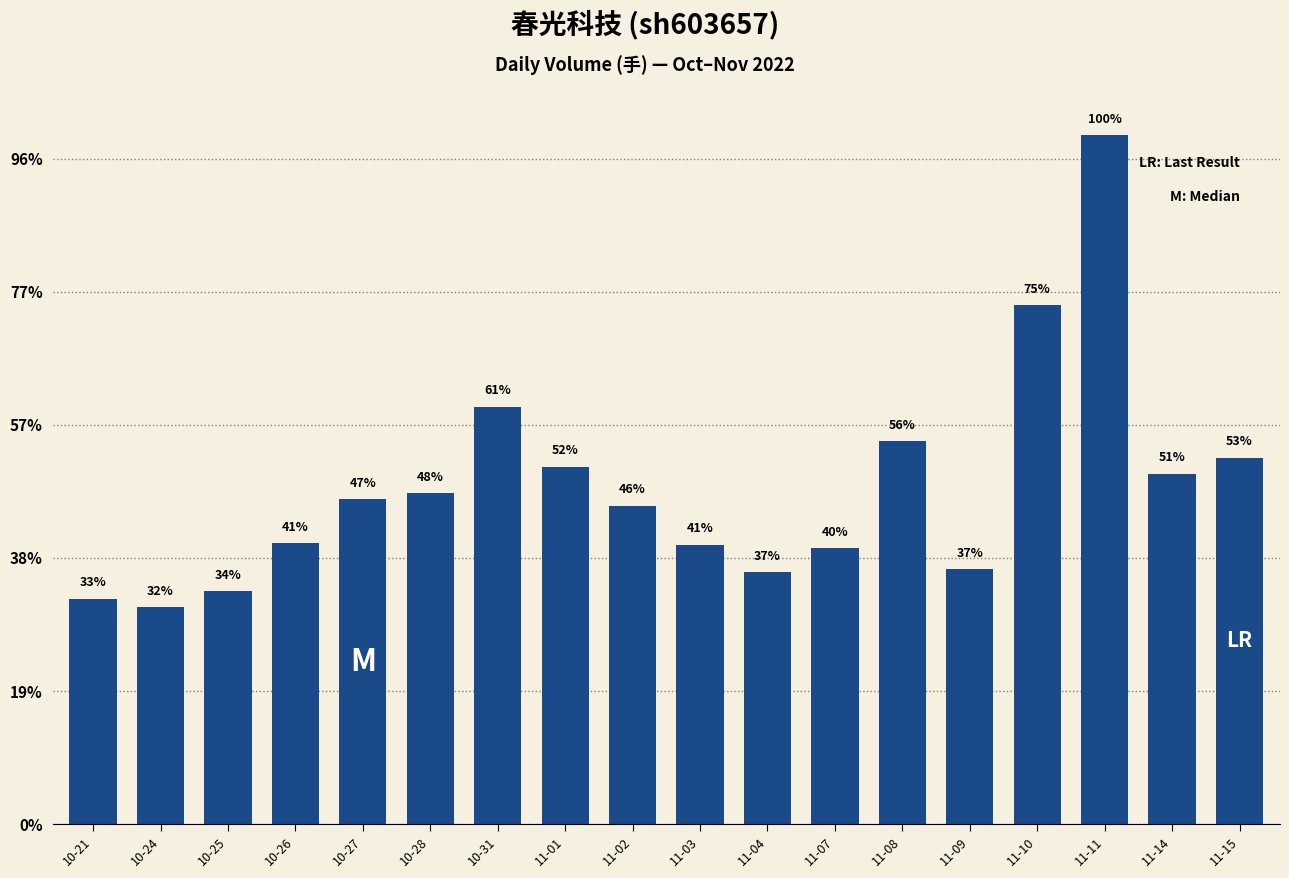

List the labels in order of value, largest first.

11-11, 11-10, 10-31, 11-08, 11-15, 11-01, 11-14, 10-28, 10-27, 11-02, 10-26, 11-03, 11-07, 11-09, 11-04, 10-25, 10-21, 10-24